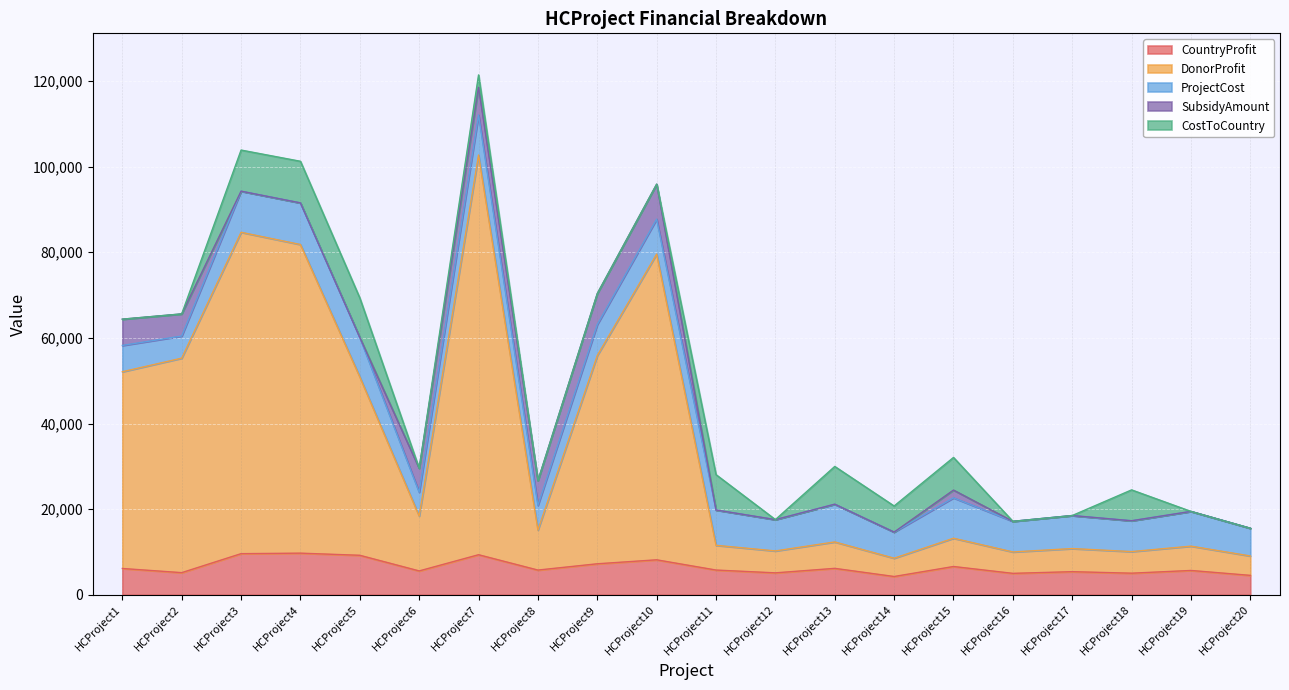

True or false: DonorProfit and CountryProfit intersect in this chart.

False